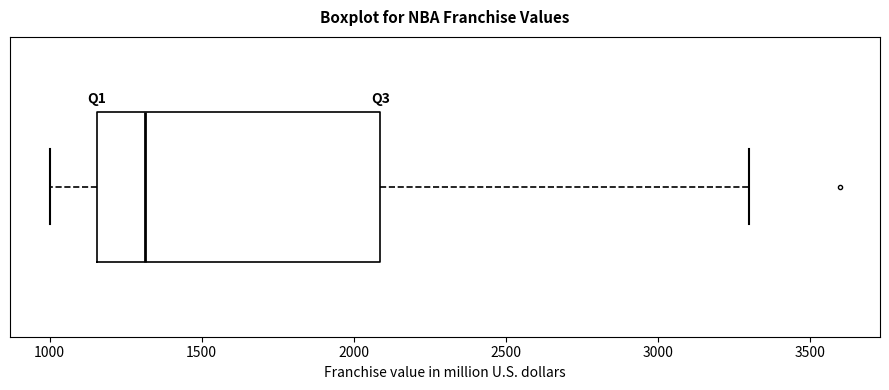

Transcribe this box plot: give where the median line is, the range the box spans, and where the two whiskers end, as read against the x-axis. The values are not printed on the chart, so give them approximately, as read against the axis.

median 1300, box 1150 to 2100, whiskers 1000 to 3300